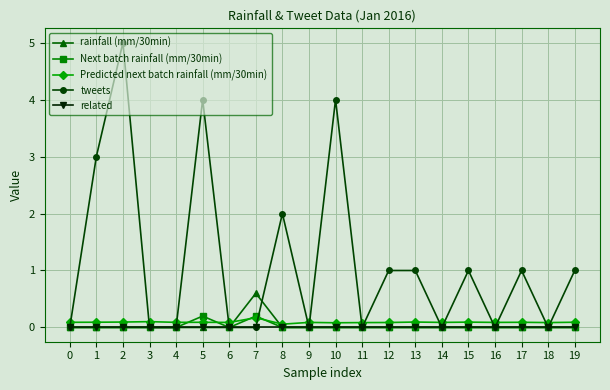

Which series has the largest range (max minus min)?

tweets